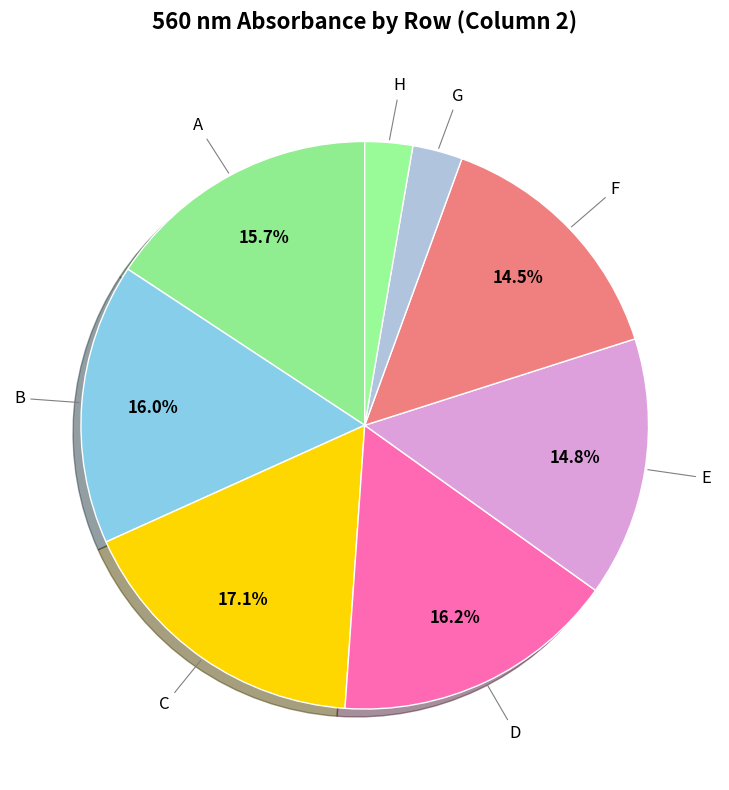

Is there a majority slice in this chart?

No